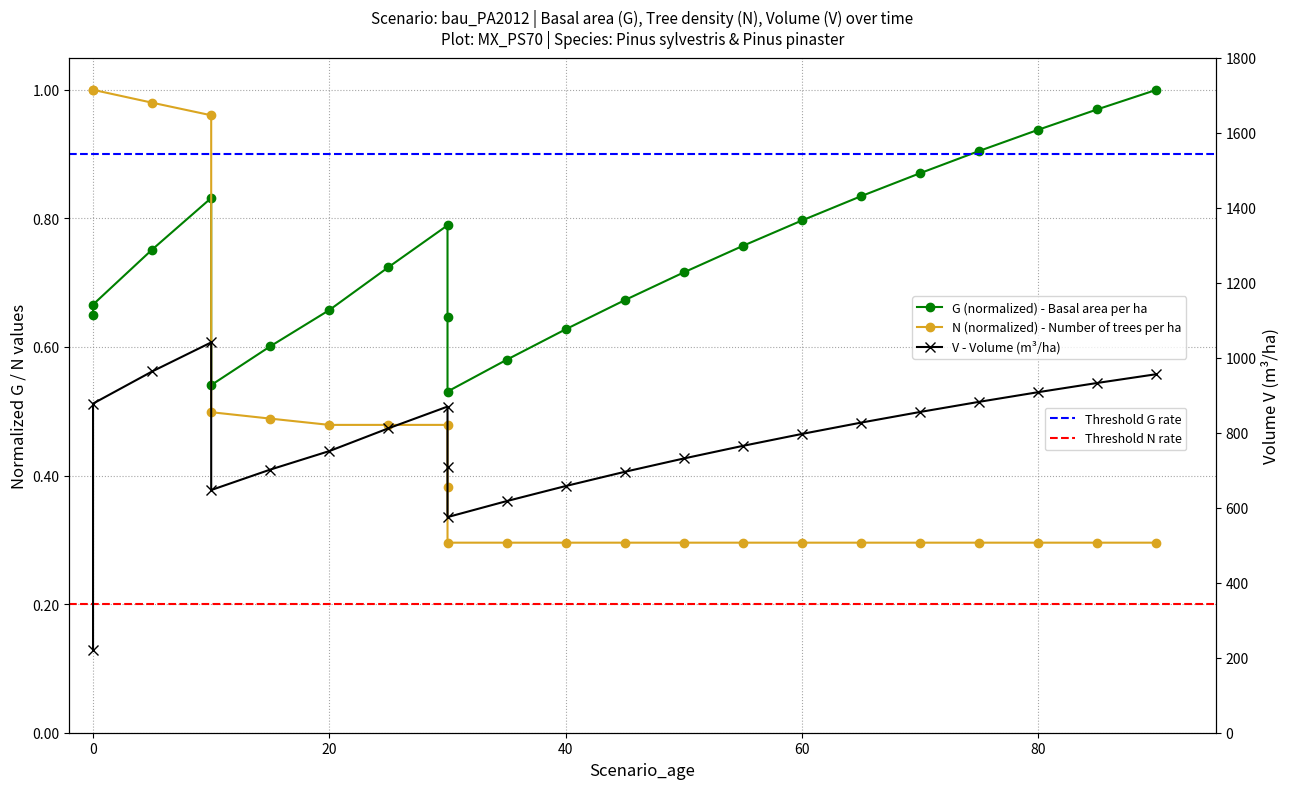

What is the value of the G point at the 23rd from the left?

1.0